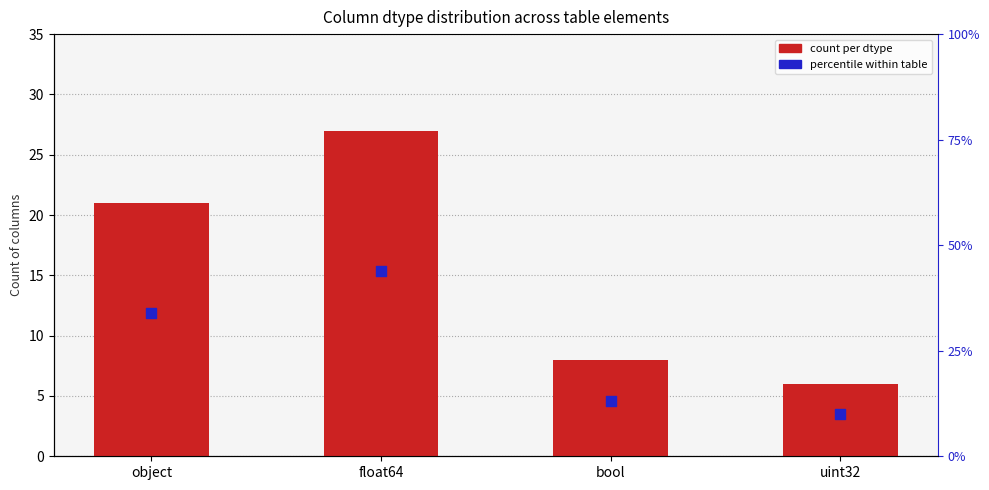

Is the value of count per dtype at object greater than the value of percentile within table at float64?

No